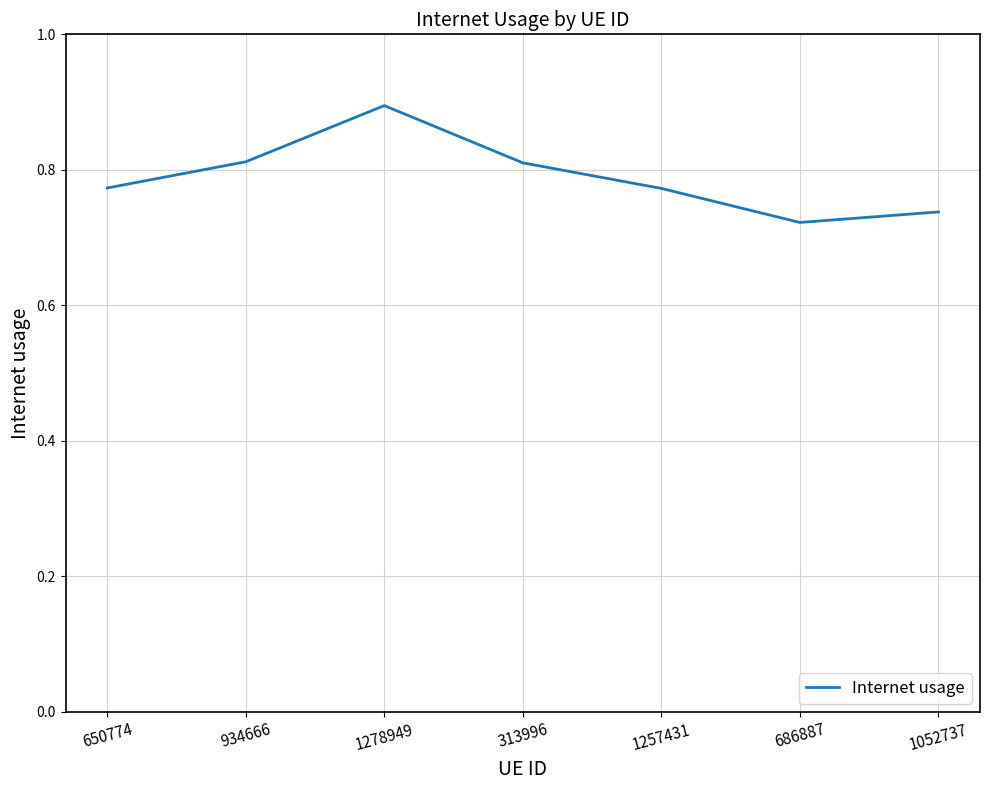

How many interior local peaks (higher than both neighbors) does the data have?

1